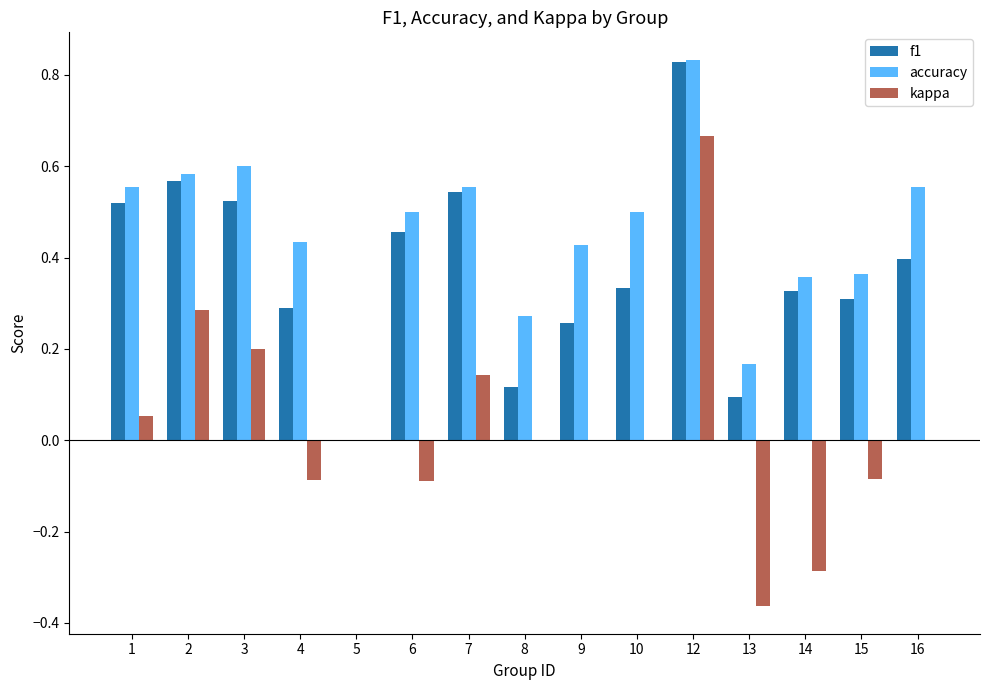

Which series has the largest total across all categories?

accuracy